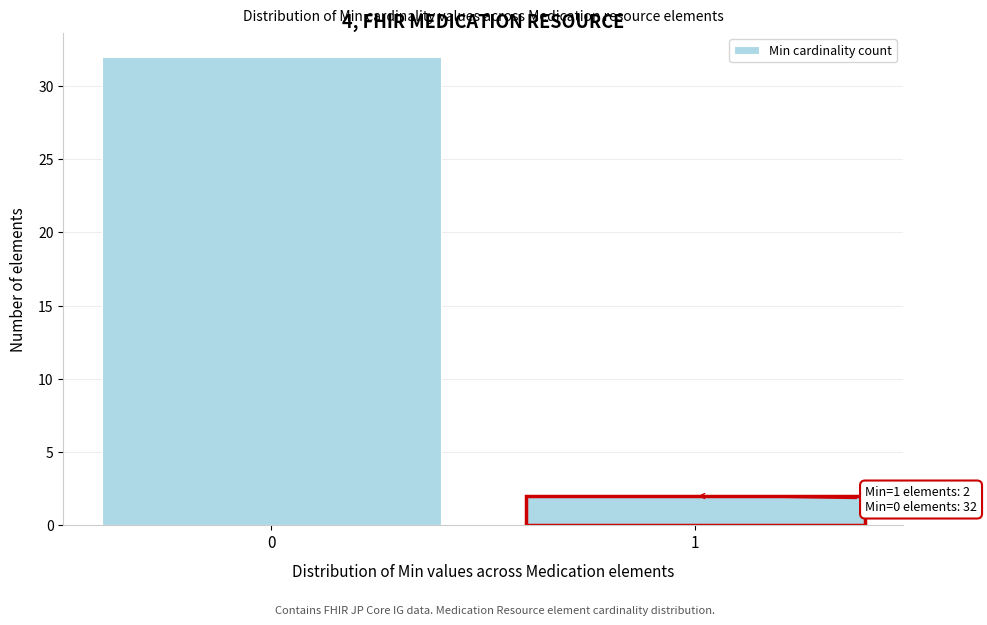

Reading right to left, extract all data points from this chart.

1=2	0=32